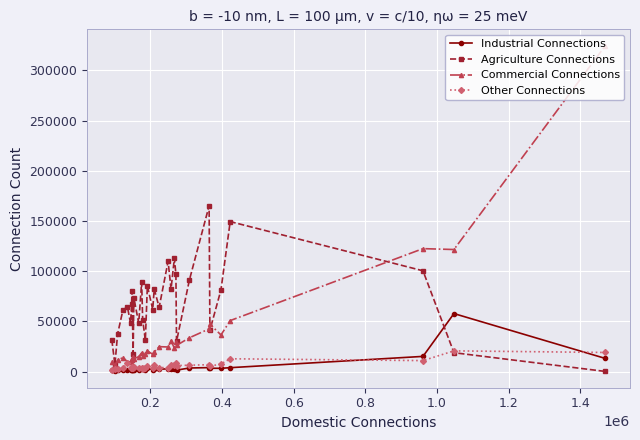

How many lines are shown in the chart?

4